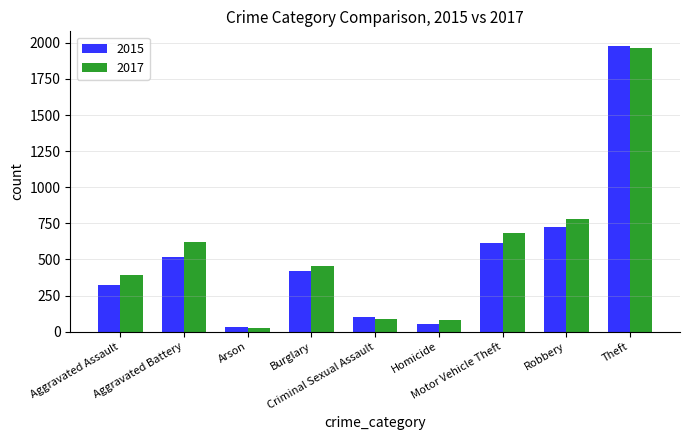

What is the minimum value for 2017?

23